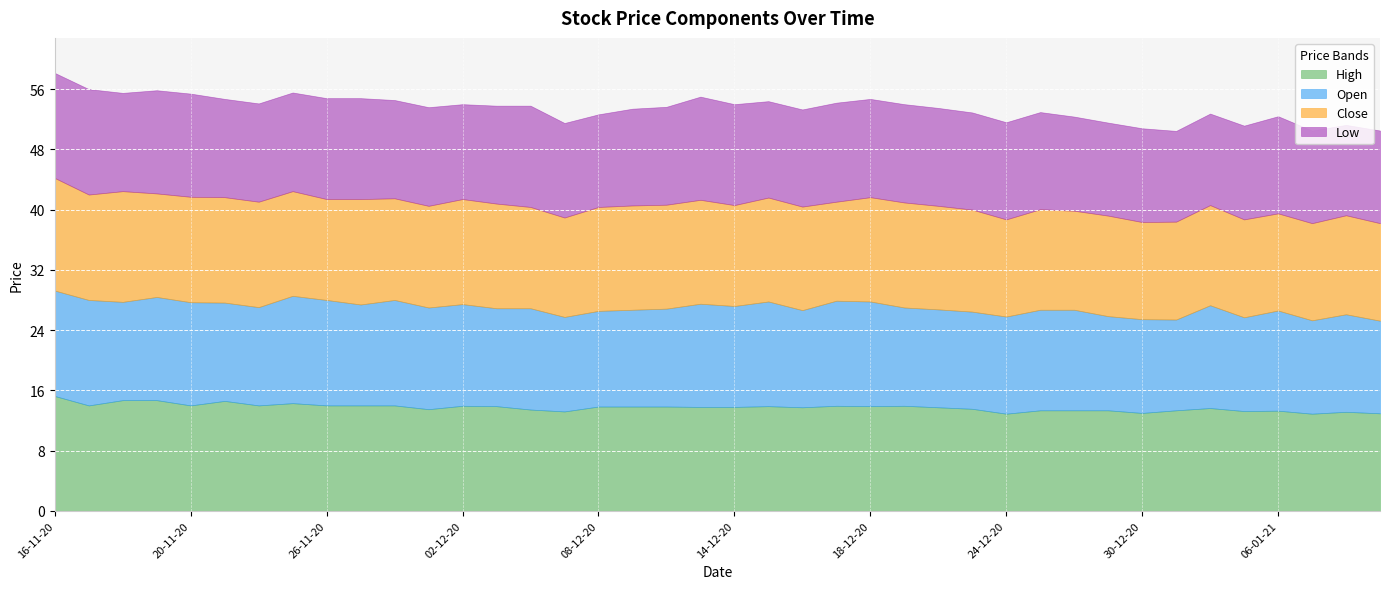

Reading right to left, transcribe all the data shown in this chart.

High: 12.9	13.2	12.9	13.3	13.2	13.7	13.3	13.0	13.3	13.3	13.3	12.9	13.6	13.8	13.9	13.9	13.9	13.8	13.9	13.8	13.8	13.8	13.8	13.8	13.2	13.4	13.9	13.9	13.5	14.0	14.0	14.0	14.3	14.0	14.6	14.0	14.7	14.7	14.0	15.2
Open: 12.3	12.9	12.4	13.3	12.4	13.7	12.1	12.4	12.5	13.3	13.3	12.9	12.9	13.0	13.1	13.9	13.9	12.9	13.9	13.4	13.7	13.0	12.8	12.7	12.6	13.4	13.0	13.5	13.5	14.0	13.4	14.0	14.2	13.1	13.1	13.7	13.7	13.1	14.0	14.0
Close: 12.9	13.2	12.9	12.9	13.0	13.3	13.0	12.9	13.3	13.2	13.3	12.9	13.6	13.8	13.9	13.8	13.2	13.8	13.8	13.4	13.8	13.8	13.8	13.8	13.2	13.4	13.9	13.9	13.5	13.5	14.0	13.4	13.9	14.0	14.0	14.0	13.8	14.7	14.0	14.9
Low: 12.3	12.0	12.3	12.9	12.4	12.2	12.1	12.4	12.3	12.5	12.9	12.9	12.9	13.0	13.1	13.1	13.2	12.9	12.8	13.4	13.7	13.0	12.8	12.3	12.6	13.4	13.0	12.6	13.1	13.1	13.4	13.4	13.1	13.1	13.1	13.7	13.7	13.1	14.0	13.9